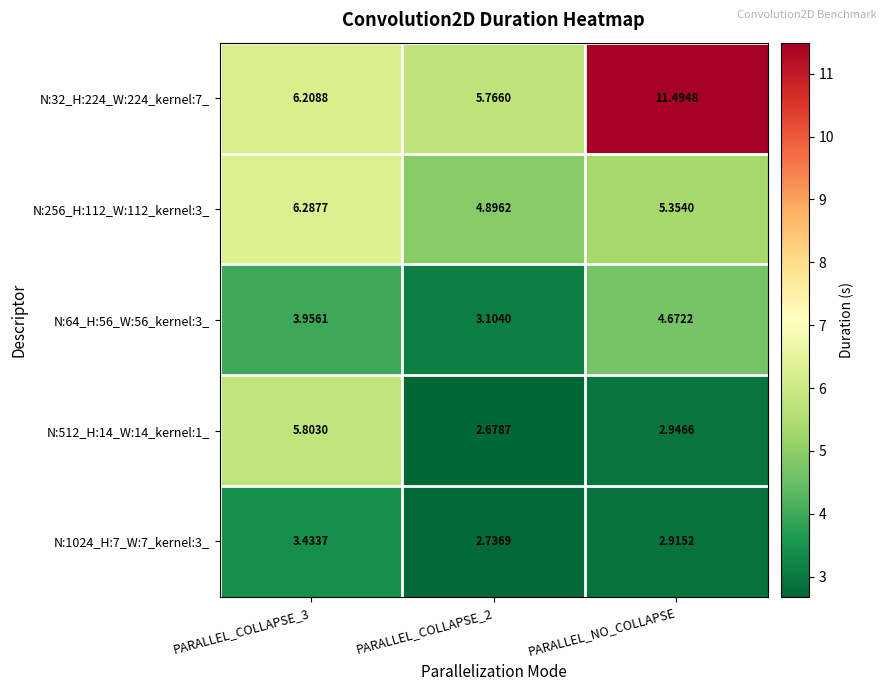

At which category is the sum across all series the highest?

PARALLEL_NO_COLLAPSE